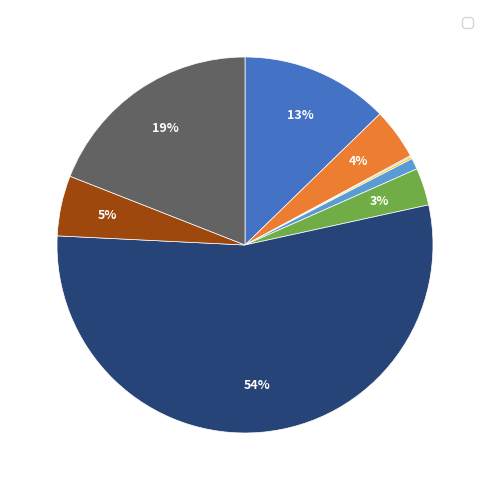

To the nearest percent, what is the average slice percentage?

11%